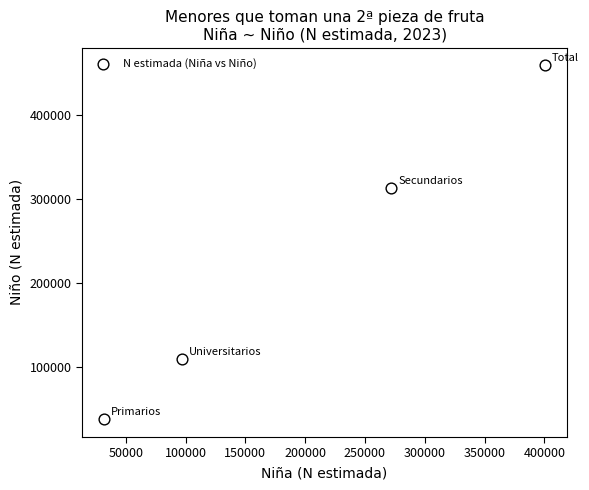

What Y value in the scatter plot is closest to 248066?

312675